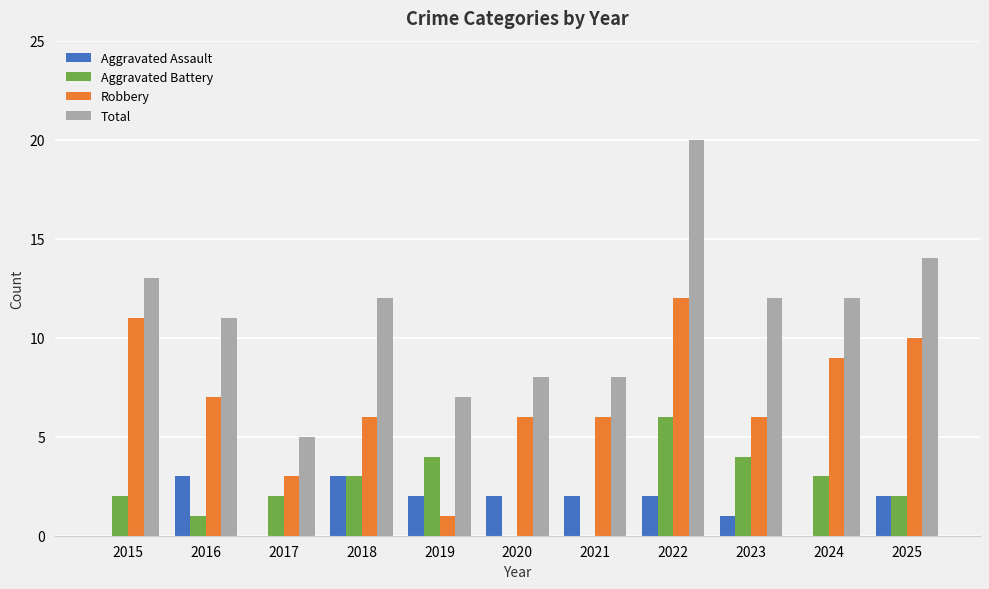

Is it true that Aggravated Assault equals 2 at 2025?

True